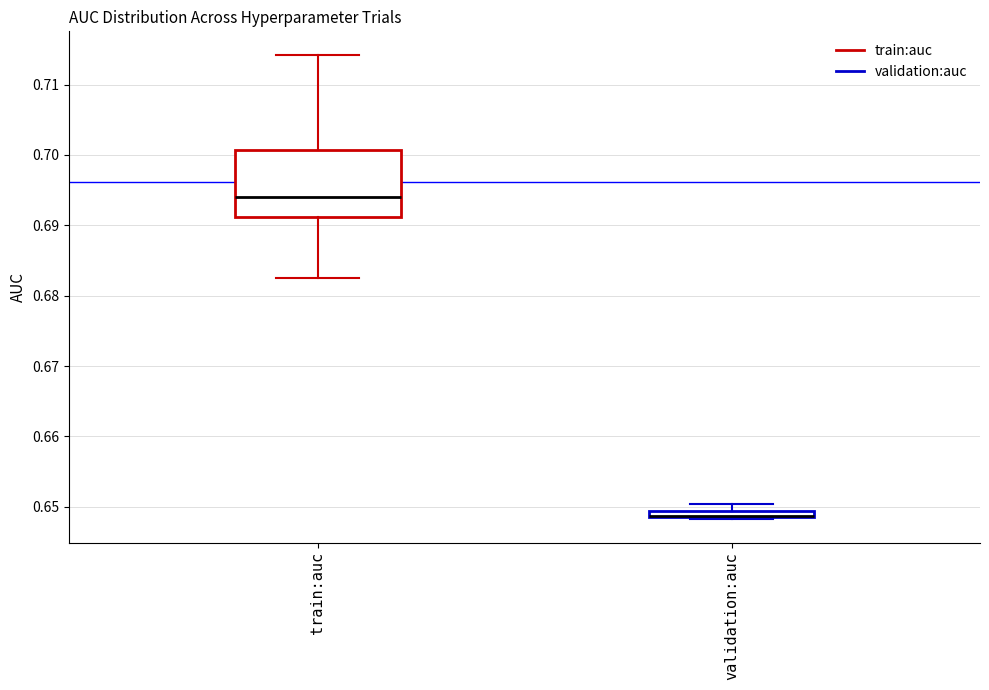

Where does the upper whisker of the box for validation:auc end on the y-axis? The values are not printed on the chart, so give them approximately, as read against the axis.

0.650